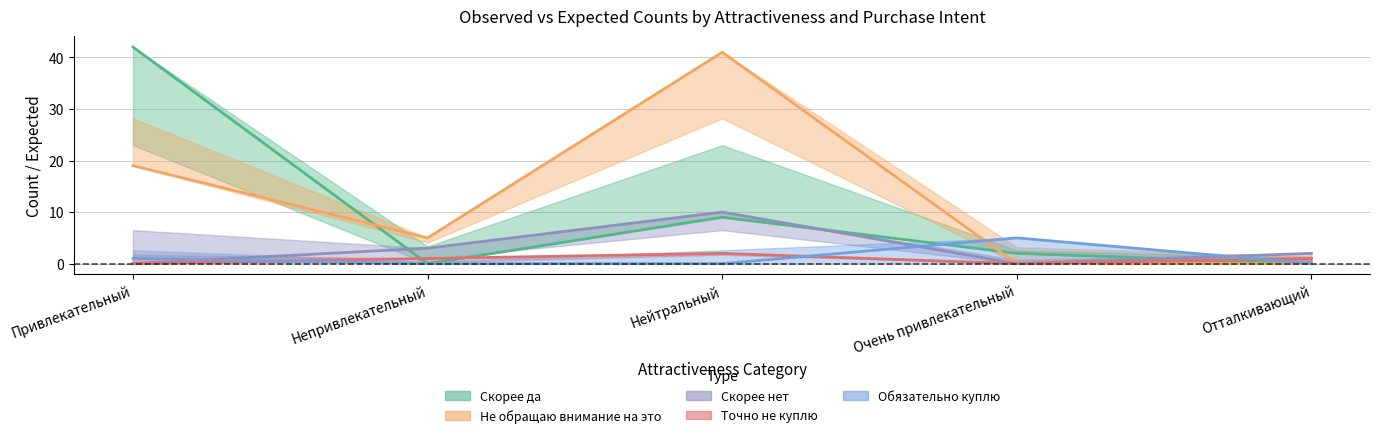

True or false: Скорее да has more than 0 points higher than both neighbors.

True